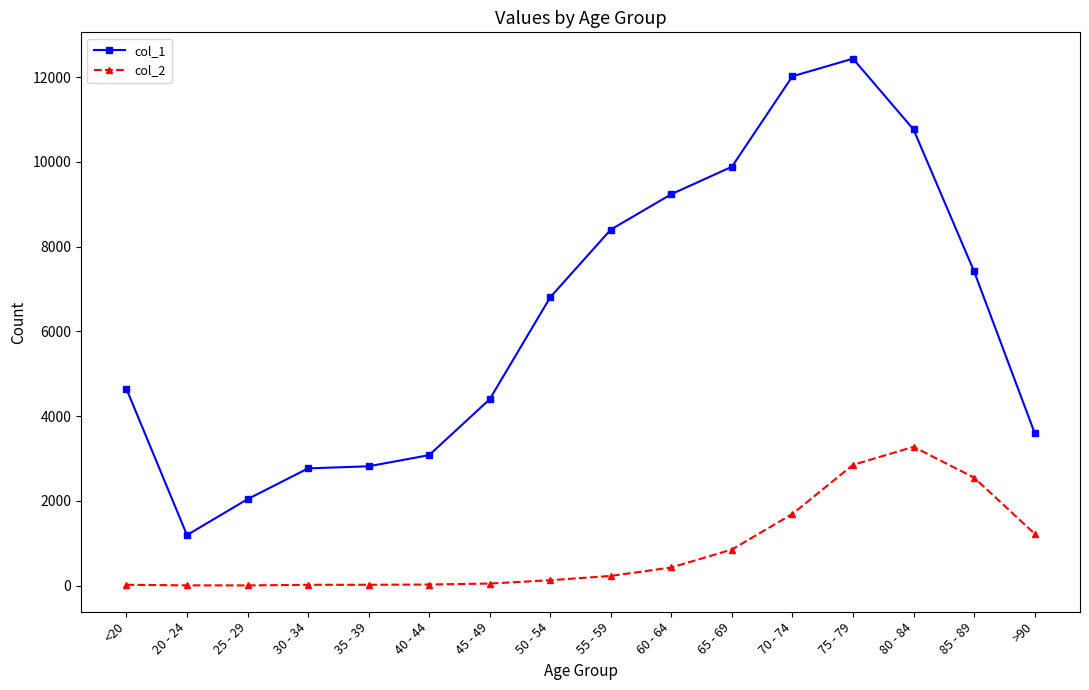

True or false: col_1 has more than 2 points higher than both neighbors.

False